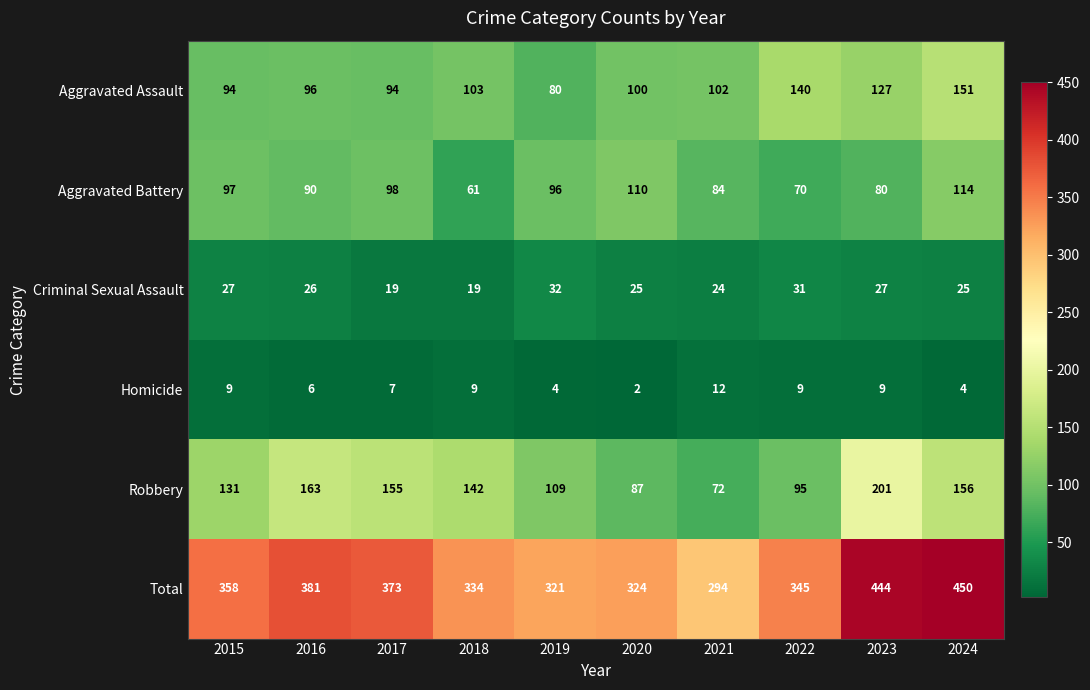

At how many categories does at least one series exceed 331?

7